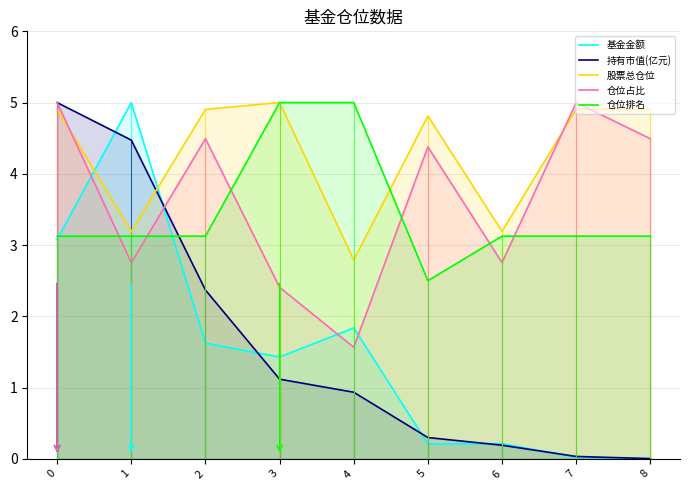

At which category does 仓位排名 reach its first local valley?

5